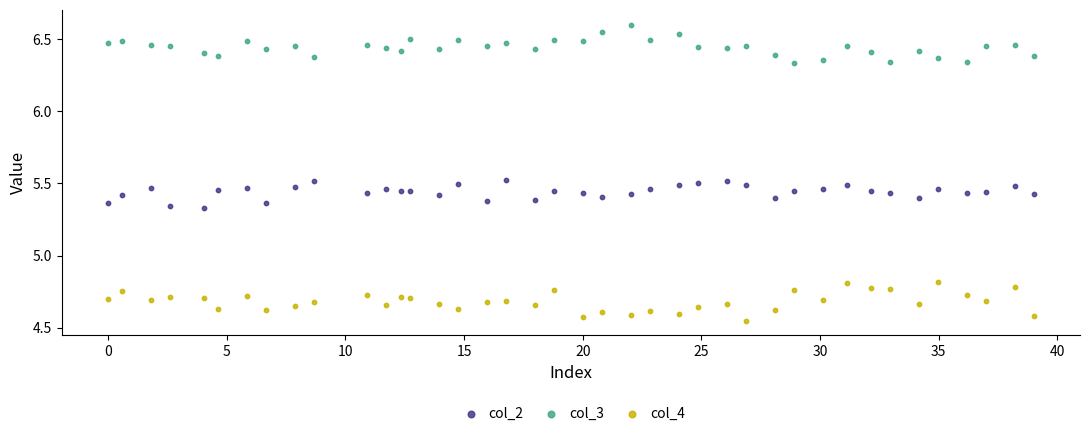

Which series contains the highest Y value?

col_3